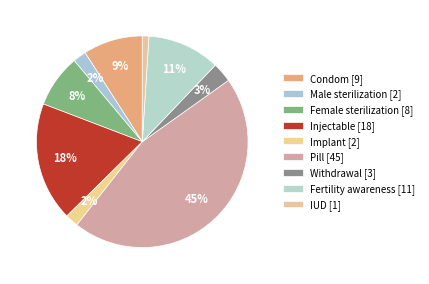

How many slices are in this pie chart?

9